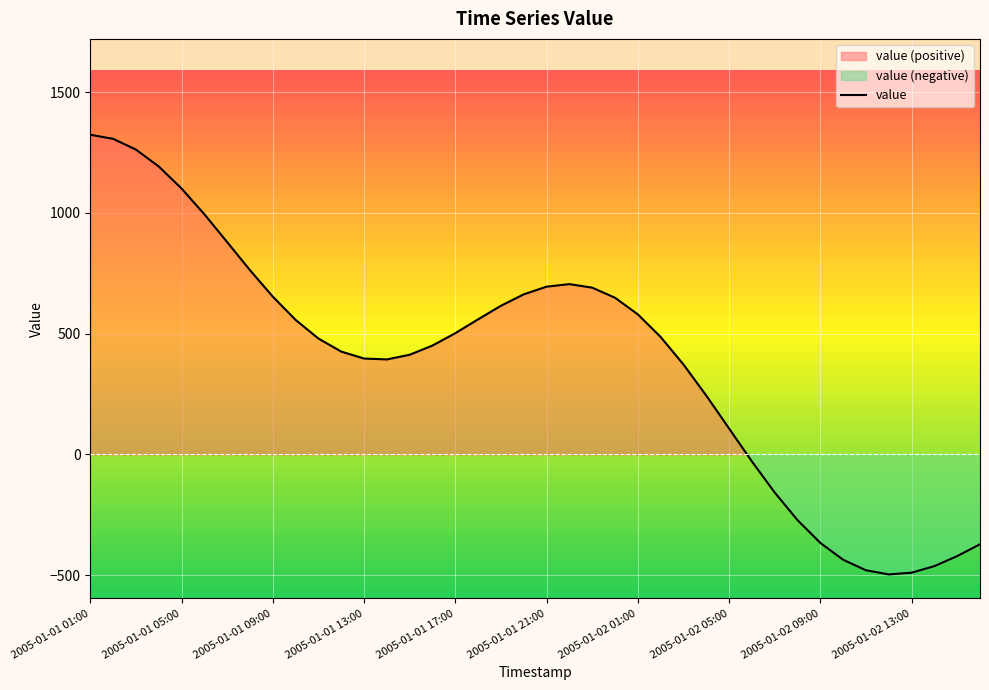

What is the difference between the maximum and minimum values?

1821.0